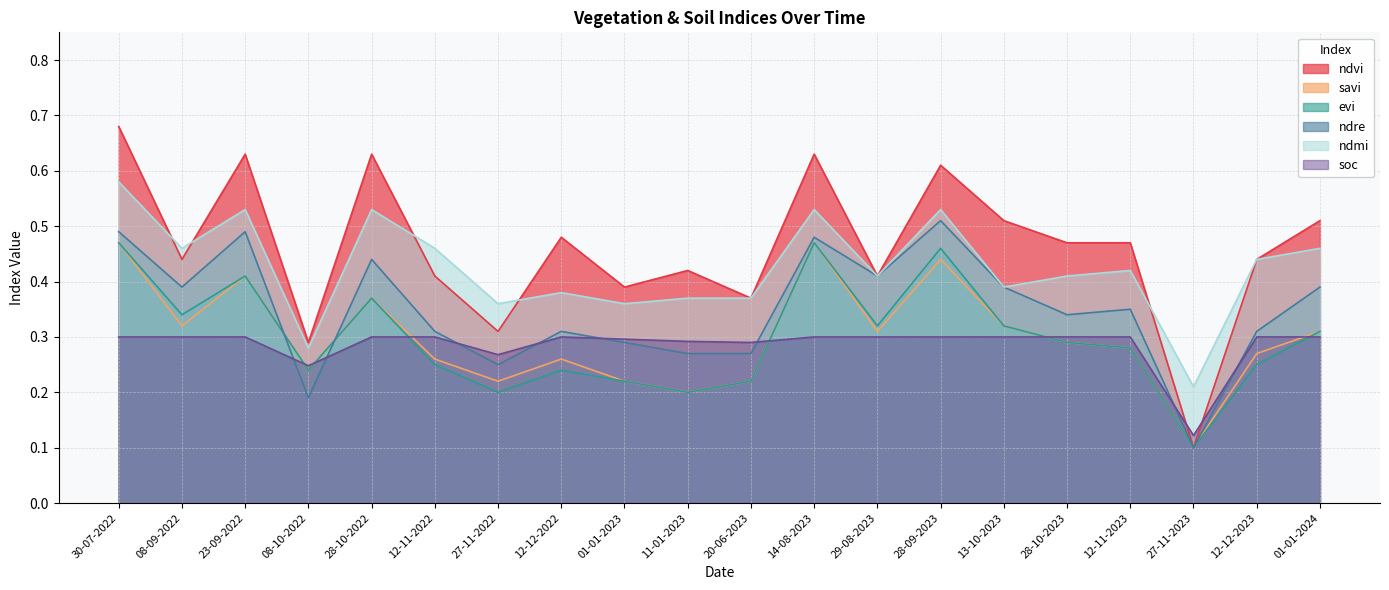

Reading right to left, extract all data points from this chart.

ndvi: 01-01-2024=0.5	12-12-2023=0.4	27-11-2023=0.1	12-11-2023=0.5	28-10-2023=0.5	13-10-2023=0.5	28-09-2023=0.6	29-08-2023=0.4	14-08-2023=0.6	20-06-2023=0.4	11-01-2023=0.4	01-01-2023=0.4	12-12-2022=0.5	27-11-2022=0.3	12-11-2022=0.4	28-10-2022=0.6	08-10-2022=0.3	23-09-2022=0.6	08-09-2022=0.4	30-07-2022=0.7
savi: 01-01-2024=0.3	12-12-2023=0.3	27-11-2023=0.1	12-11-2023=0.3	28-10-2023=0.3	13-10-2023=0.3	28-09-2023=0.4	29-08-2023=0.3	14-08-2023=0.5	20-06-2023=0.2	11-01-2023=0.2	01-01-2023=0.2	12-12-2022=0.3	27-11-2022=0.2	12-11-2022=0.3	28-10-2022=0.4	08-10-2022=0.2	23-09-2022=0.4	08-09-2022=0.3	30-07-2022=0.5
evi: 01-01-2024=0.3	12-12-2023=0.2	27-11-2023=0.1	12-11-2023=0.3	28-10-2023=0.3	13-10-2023=0.3	28-09-2023=0.5	29-08-2023=0.3	14-08-2023=0.5	20-06-2023=0.2	11-01-2023=0.2	01-01-2023=0.2	12-12-2022=0.2	27-11-2022=0.2	12-11-2022=0.2	28-10-2022=0.4	08-10-2022=0.2	23-09-2022=0.4	08-09-2022=0.3	30-07-2022=0.5
ndre: 01-01-2024=0.4	12-12-2023=0.3	27-11-2023=0.1	12-11-2023=0.3	28-10-2023=0.3	13-10-2023=0.4	28-09-2023=0.5	29-08-2023=0.4	14-08-2023=0.5	20-06-2023=0.3	11-01-2023=0.3	01-01-2023=0.3	12-12-2022=0.3	27-11-2022=0.2	12-11-2022=0.3	28-10-2022=0.4	08-10-2022=0.2	23-09-2022=0.5	08-09-2022=0.4	30-07-2022=0.5
ndmi: 01-01-2024=0.5	12-12-2023=0.4	27-11-2023=0.2	12-11-2023=0.4	28-10-2023=0.4	13-10-2023=0.4	28-09-2023=0.5	29-08-2023=0.4	14-08-2023=0.5	20-06-2023=0.4	11-01-2023=0.4	01-01-2023=0.4	12-12-2022=0.4	27-11-2022=0.4	12-11-2022=0.5	28-10-2022=0.5	08-10-2022=0.3	23-09-2022=0.5	08-09-2022=0.5	30-07-2022=0.6
soc: 01-01-2024=0.3	12-12-2023=0.3	27-11-2023=0.1	12-11-2023=0.3	28-10-2023=0.3	13-10-2023=0.3	28-09-2023=0.3	29-08-2023=0.3	14-08-2023=0.3	20-06-2023=0.3	11-01-2023=0.3	01-01-2023=0.3	12-12-2022=0.3	27-11-2022=0.3	12-11-2022=0.3	28-10-2022=0.3	08-10-2022=0.2	23-09-2022=0.3	08-09-2022=0.3	30-07-2022=0.3